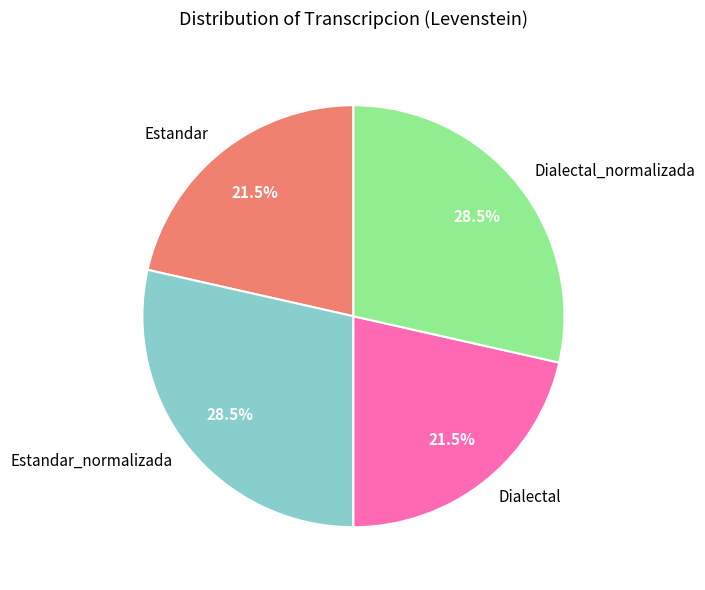

Approximately how many times larger is the value at Estandar compared to Estandar_normalizada?

0.8